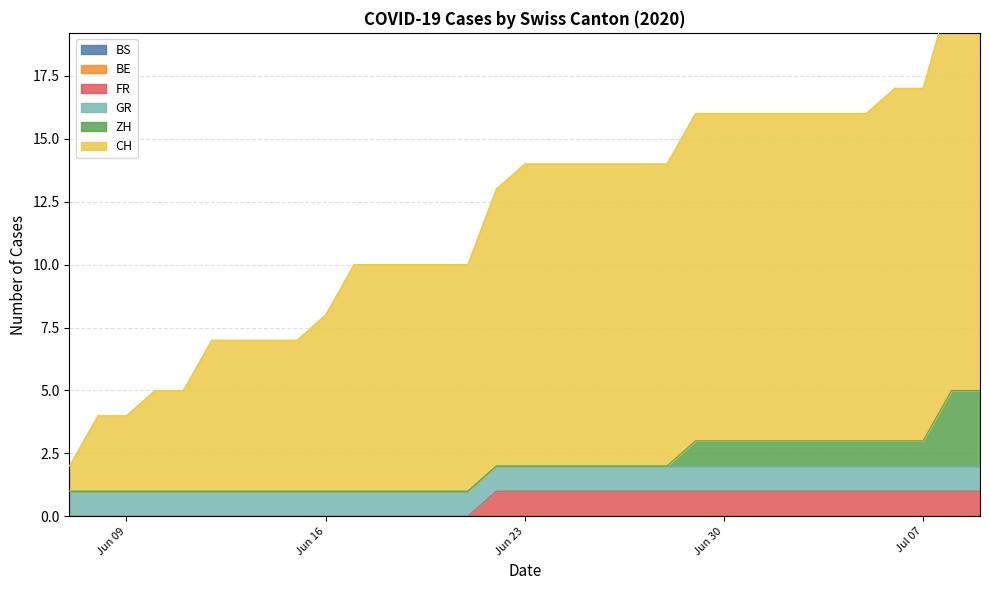

True or false: BS and ZH intersect in this chart.

False